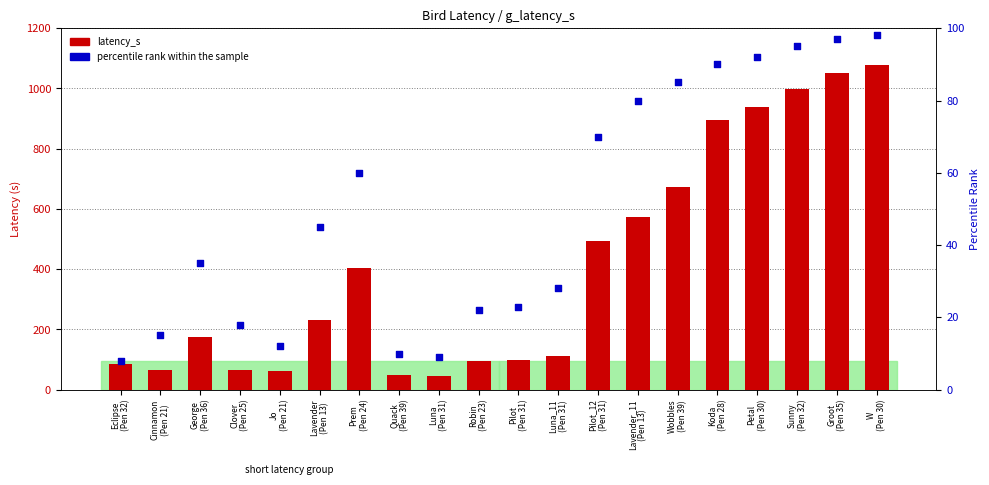

Is the value of latency_s at Cinnamon
(Pen 21) greater than the value of percentile rank within the sample at Sunny
(Pen 32)?

No